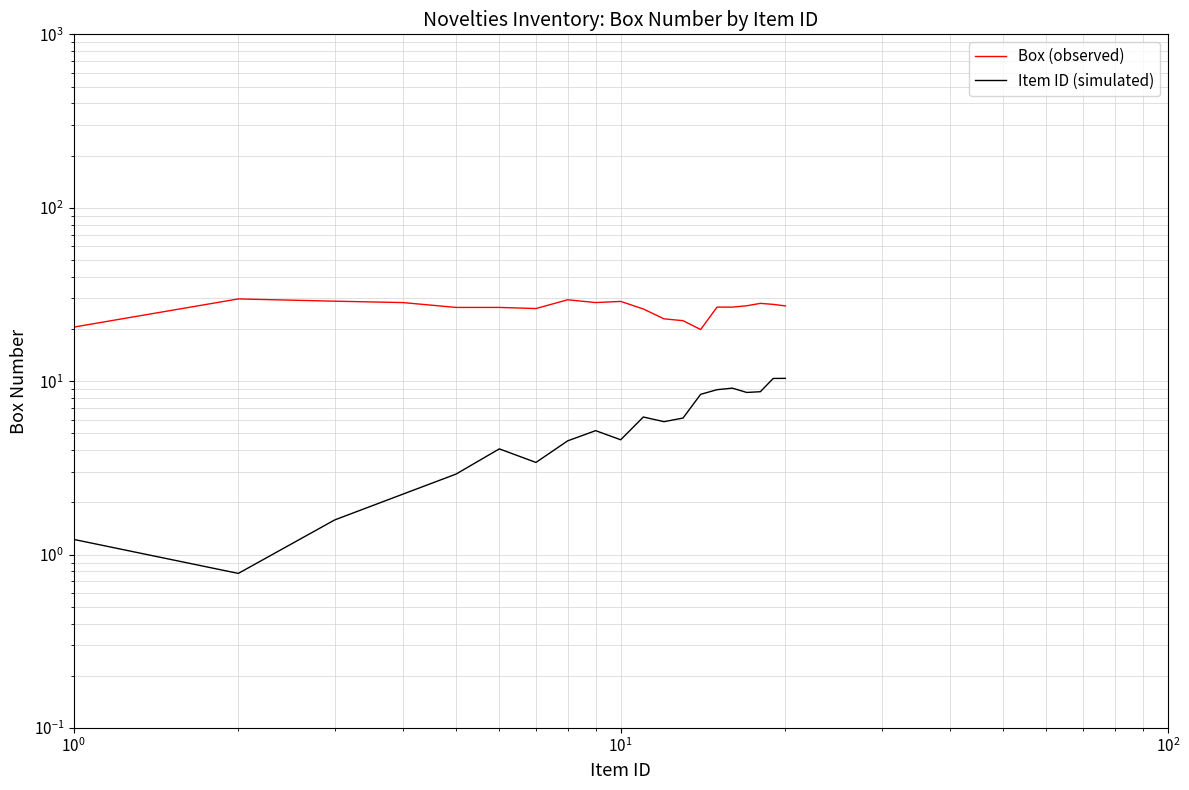

What is the difference between the maximum and second lowest values in the Item ID (simulated) series?

9.2